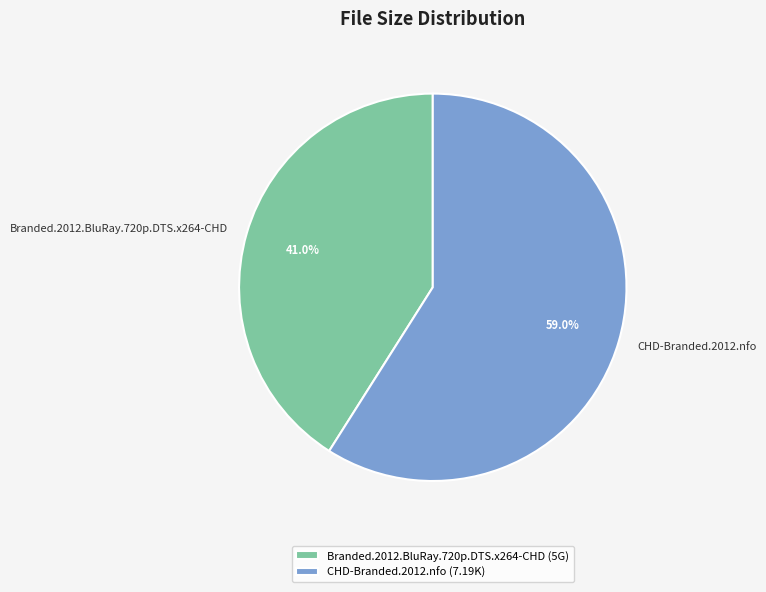

To the nearest percent, what portion does CHD-Branded.2012.nfo represent?

59%